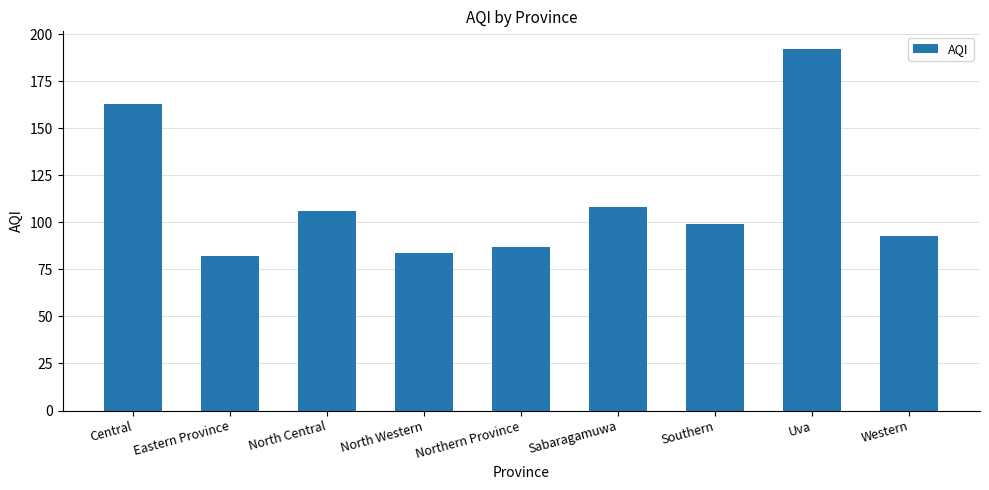

The chart shows a value of 138 at Northern Province. True or false?

False